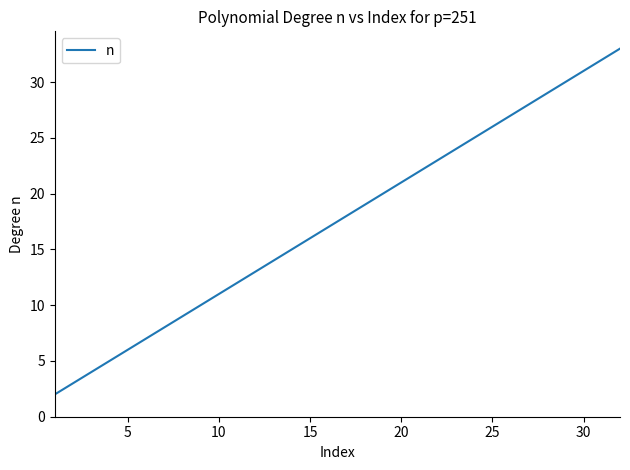

What is the sum of all values?

560